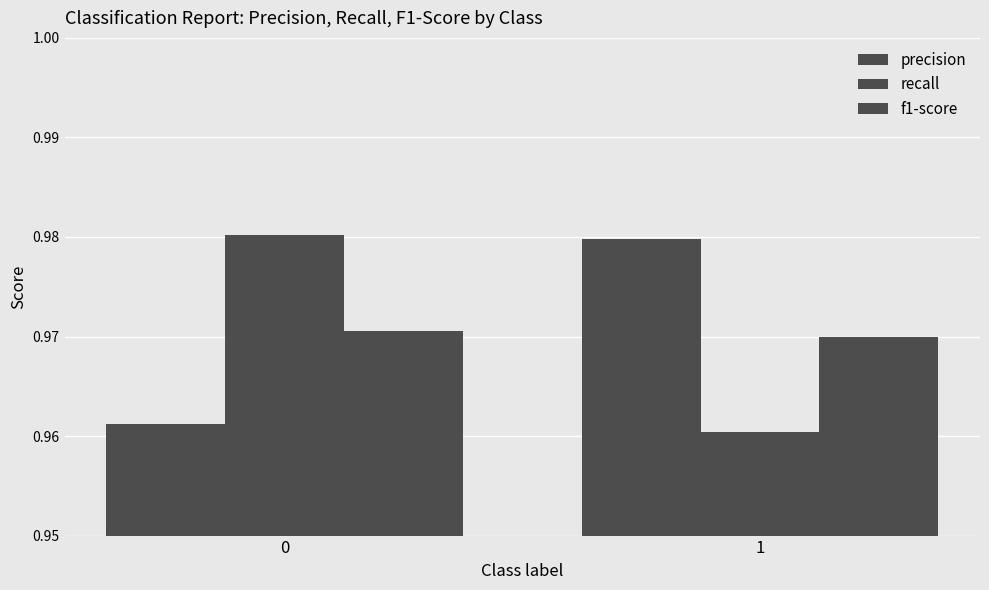

How many bars are there in each group?

3